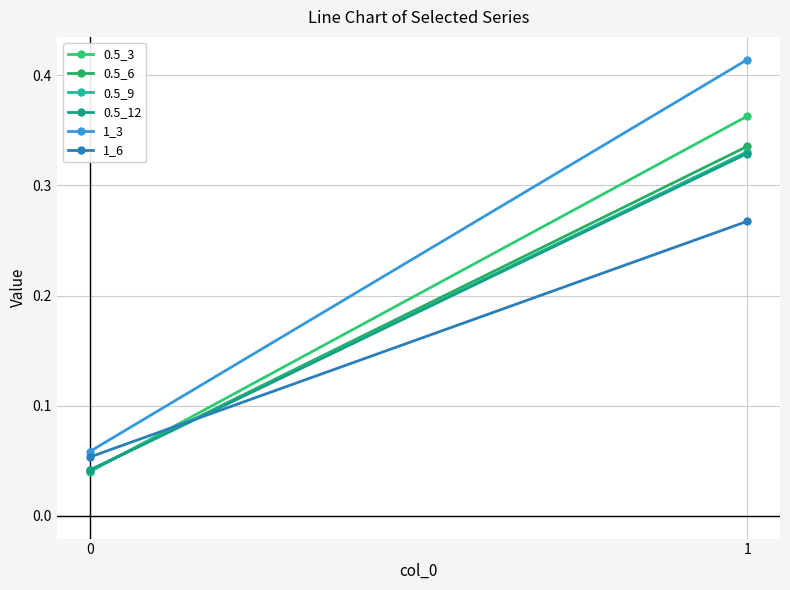

The 0.5_9 series shows 0.1 at 0. True or false?

False